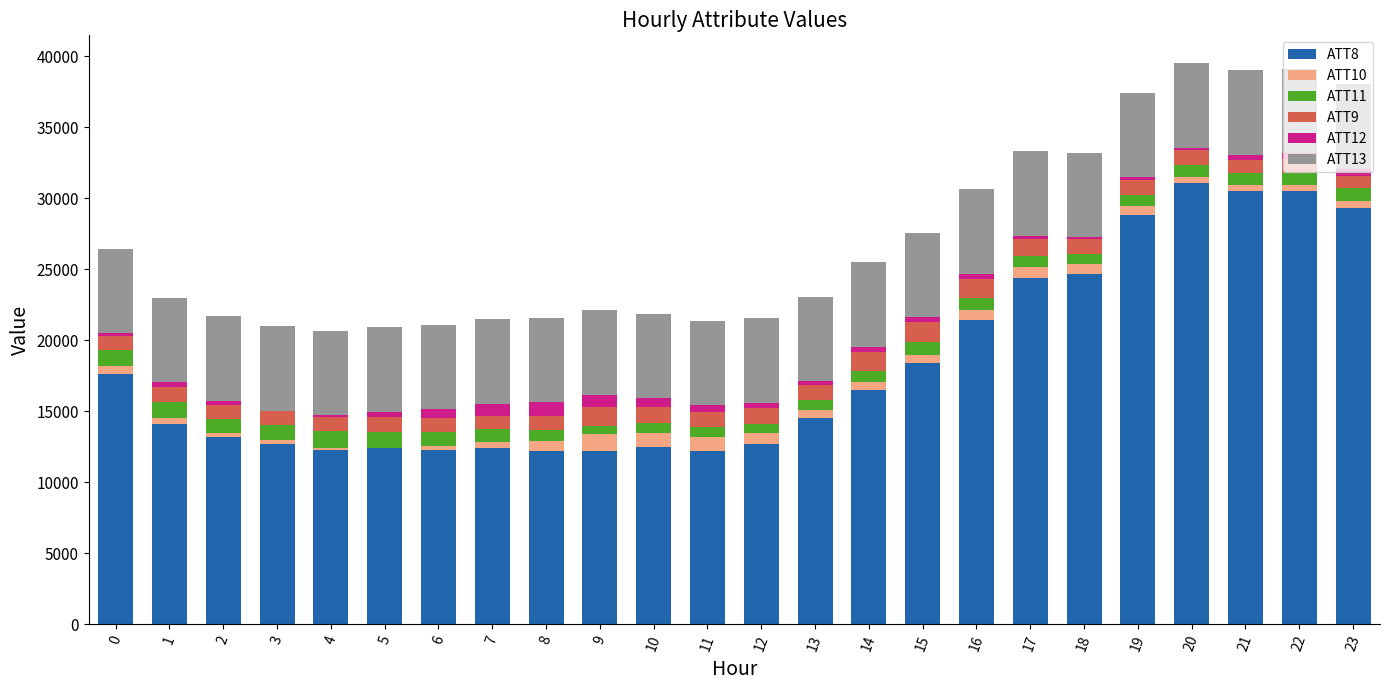

How many distinct data groups are displayed?

6